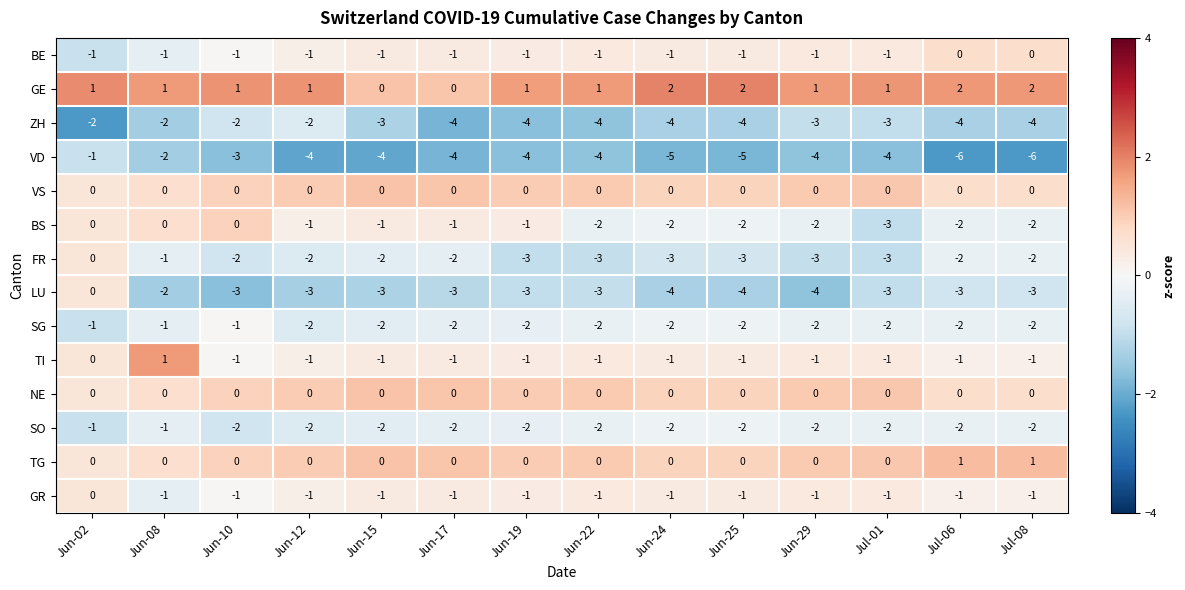

How many ZH values are between -4 and -2?

14